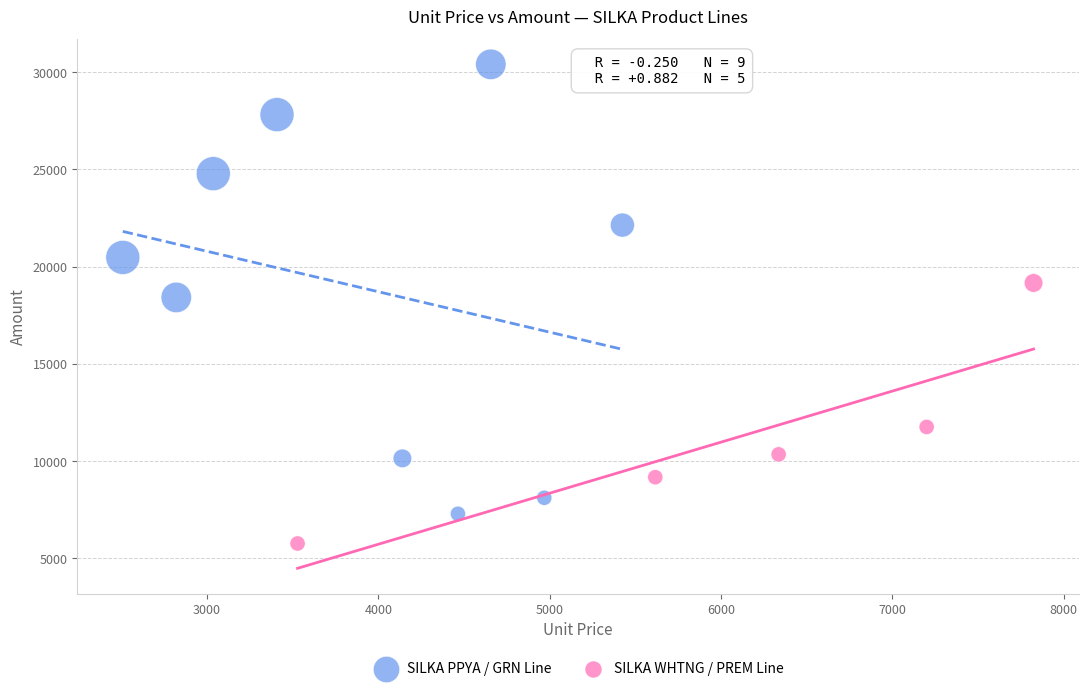

Which series contains the lowest Y value?

SILKA WHTNG / PREM Line